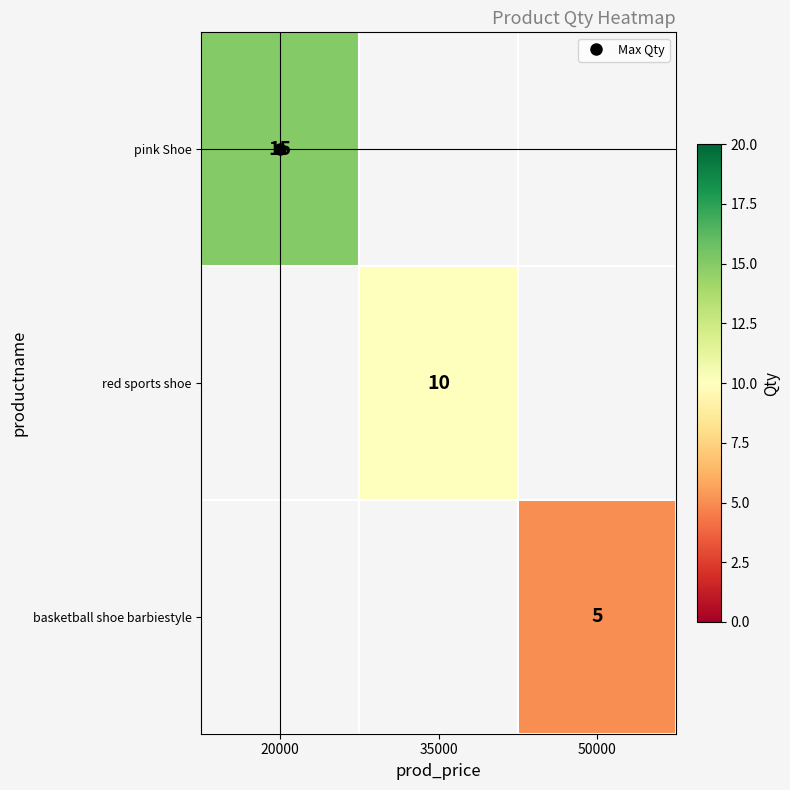

List the series in order of their overall mean, highest first.

pink Shoe, red sports shoe, basketball shoe barbiestyle